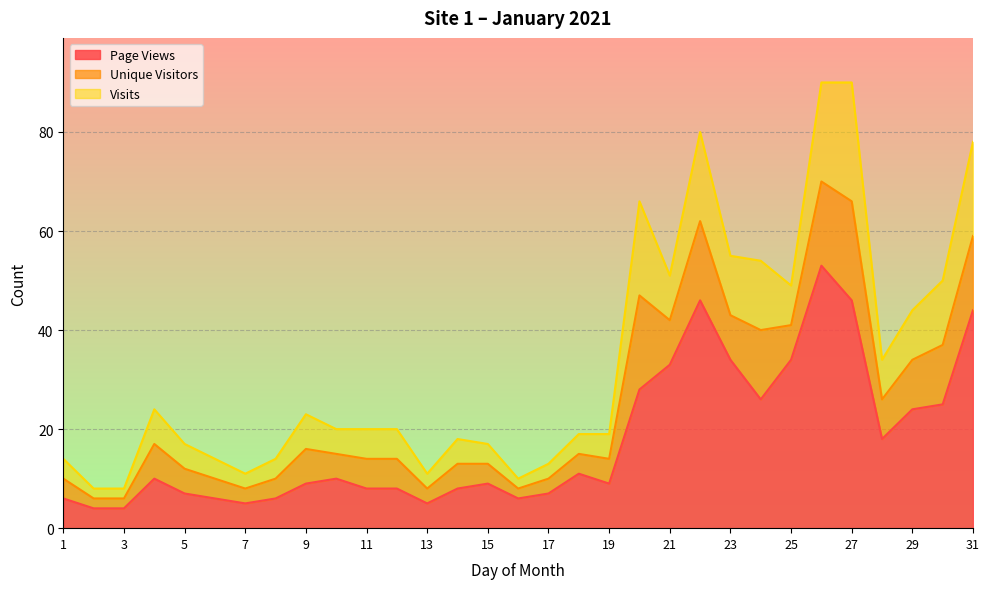

Which has a higher value, 17 or 8?

17